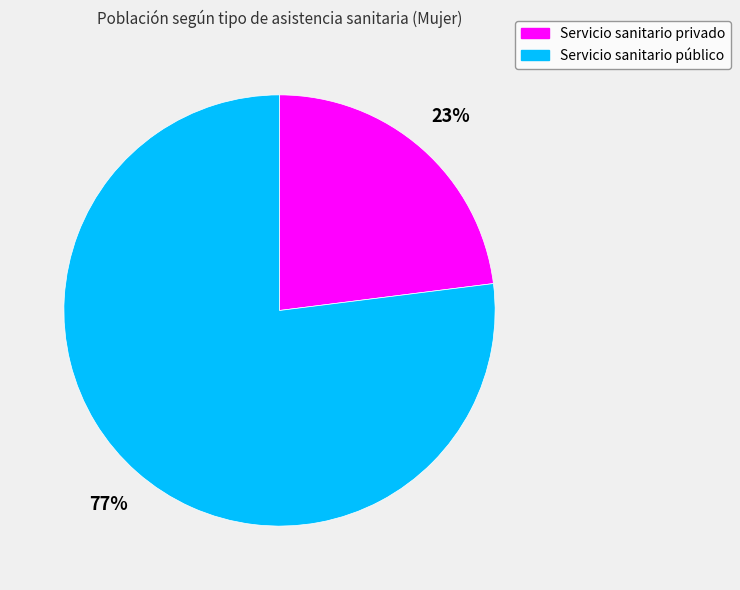

Is there any slice that represents more than half of the pie?

Yes